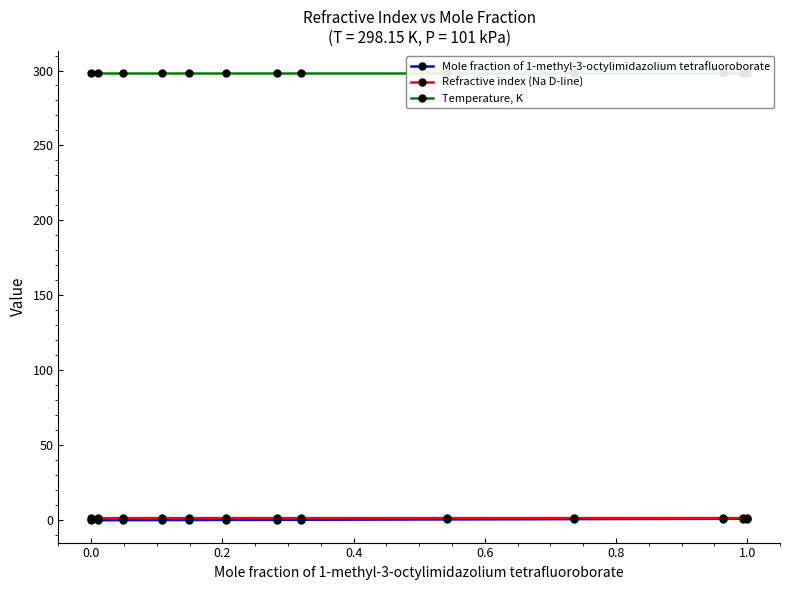

How many Refractive index (Na D-line) values are between 1 and 2?

13